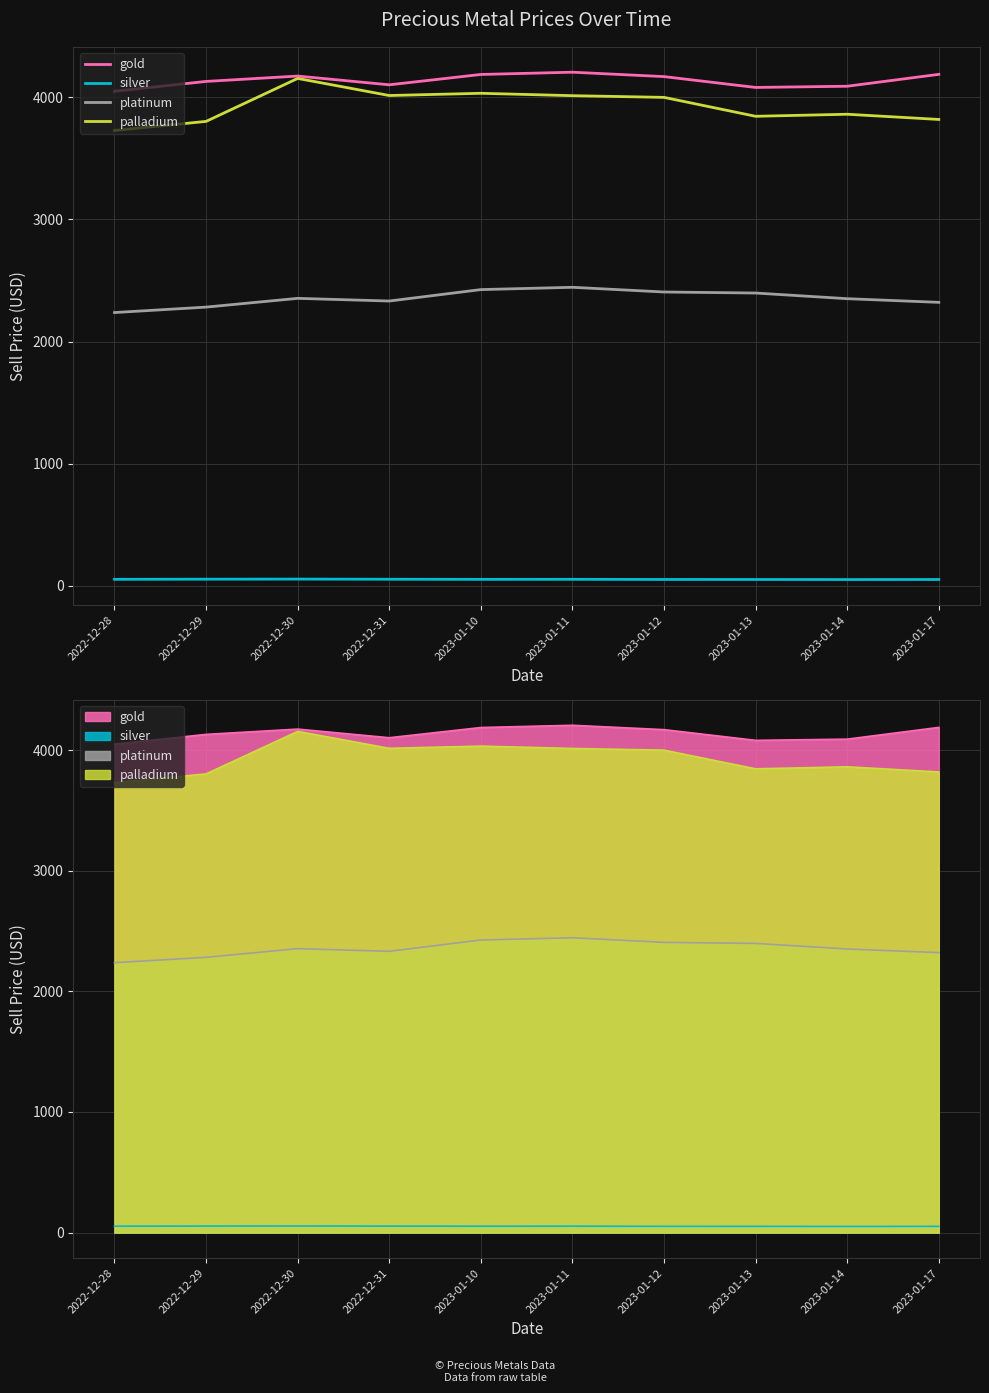

Does the chart display data point markers on the line(s)?

No